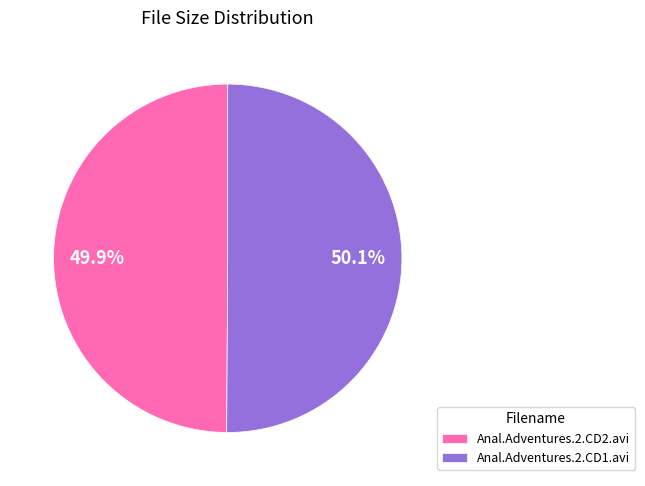

Does any single category account for the majority?

Yes